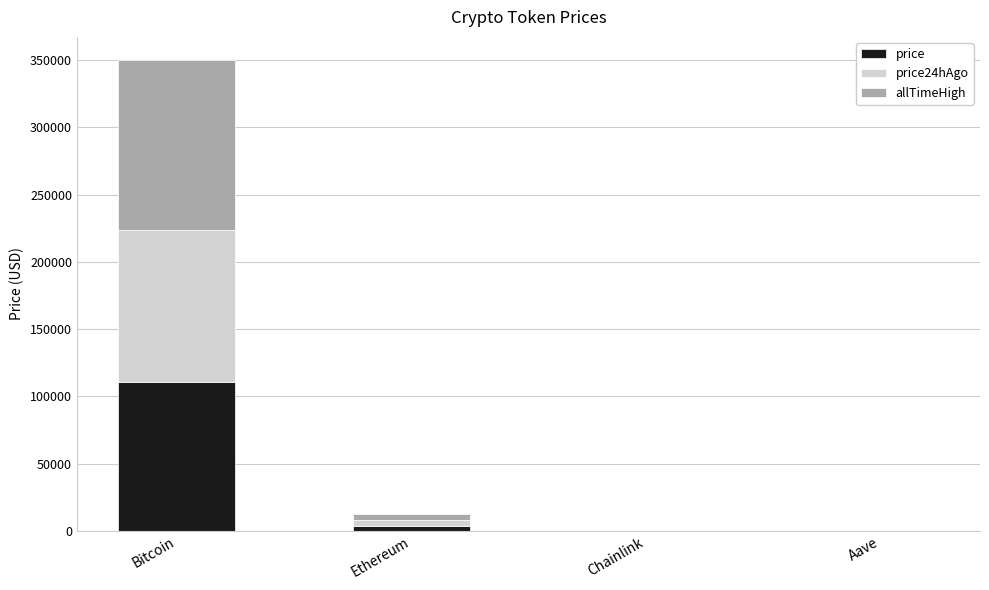

Are the bars horizontal?

No